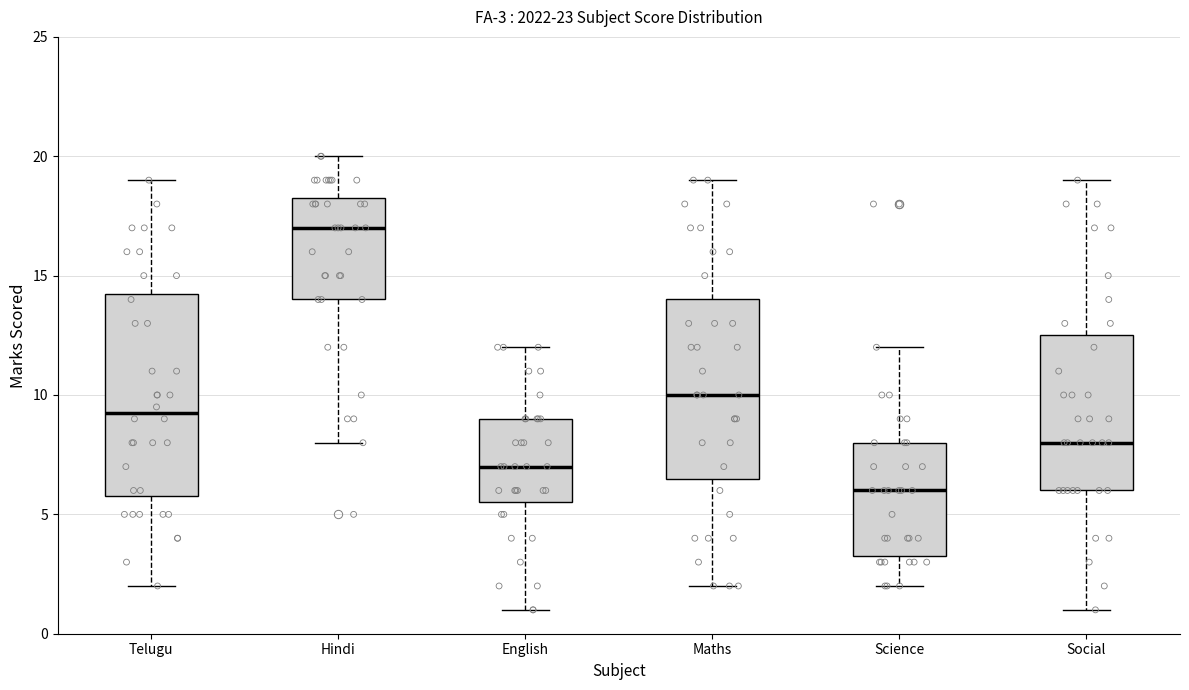

Which box is the tallest, from its lower edge to its upper edge?

Telugu